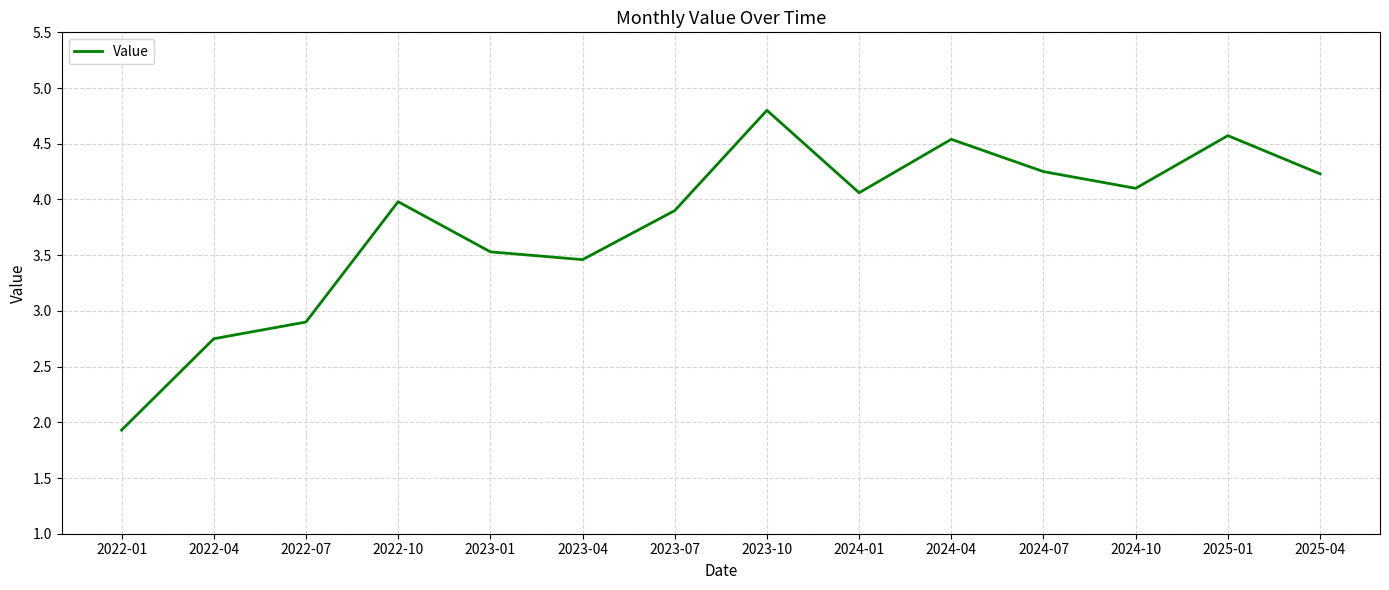

At which label is the value closest to 3?

2022-07